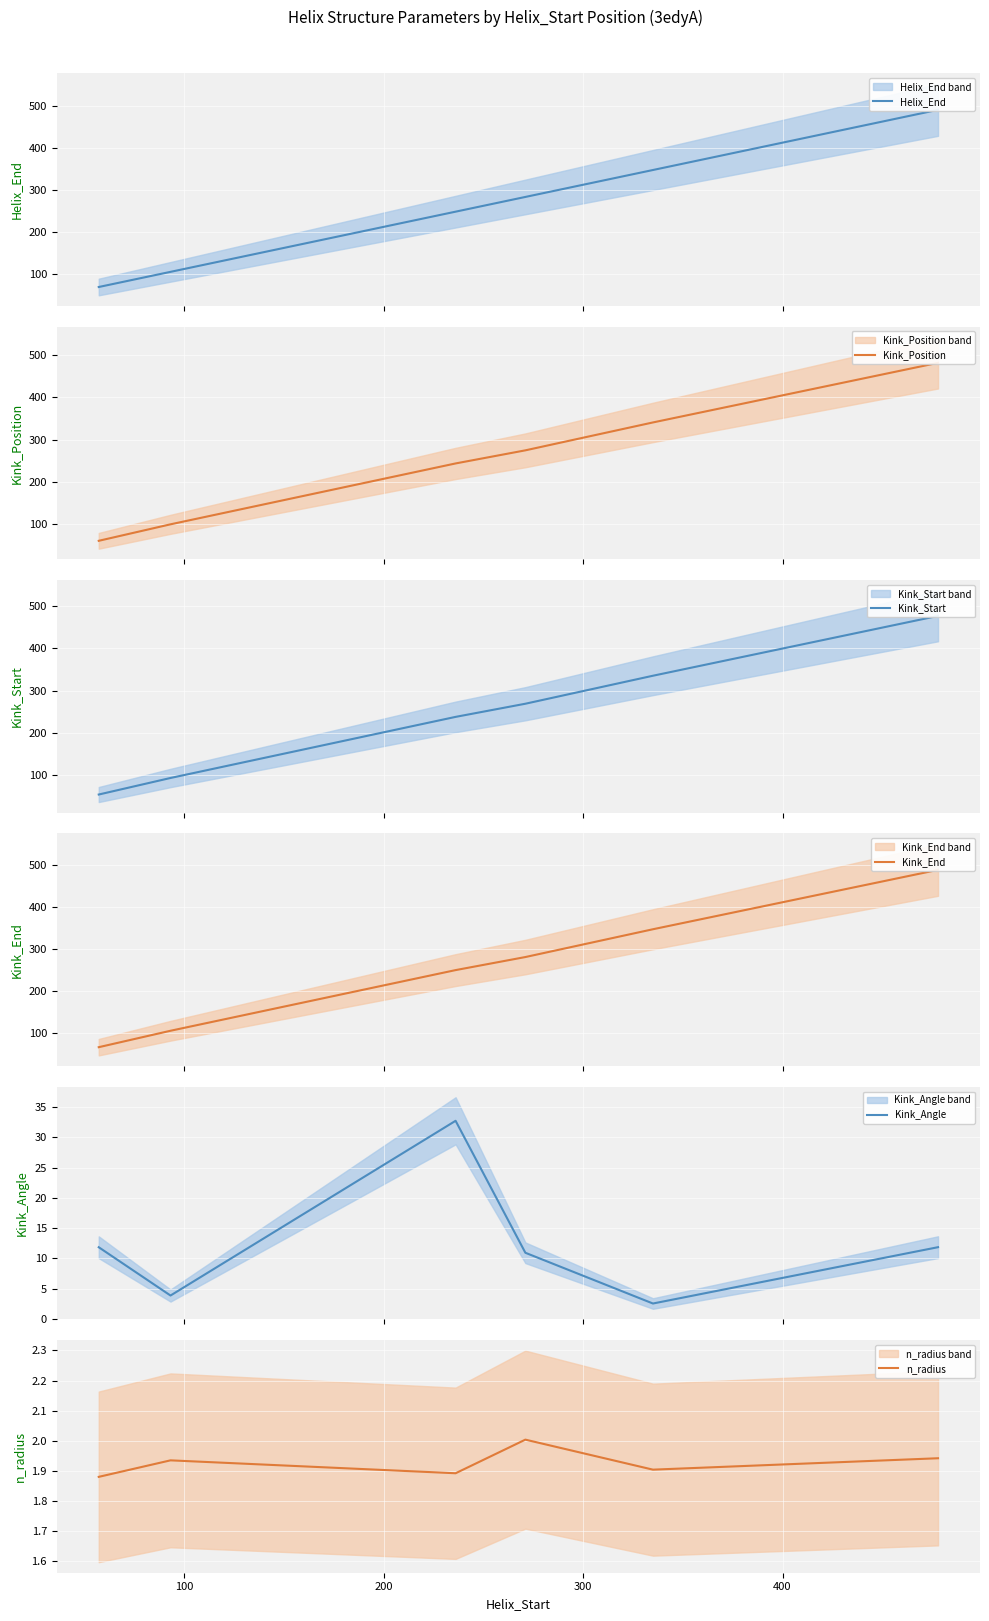

What are all the series names shown in the legend?

Helix_End, Kink_Position, Kink_Start, Kink_End, Kink_Angle, n_radius